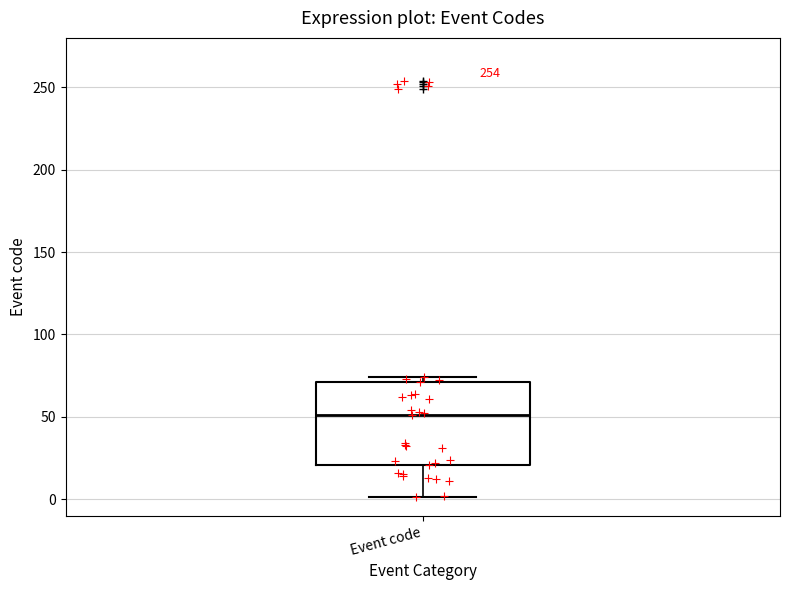

Transcribe this box plot: give where the median line is, the range the box spans, and where the two whiskers end, as read against the y-axis. The values are not printed on the chart, so give them approximately, as read against the axis.

median 50, box 20 to 70, whiskers 0 to 75